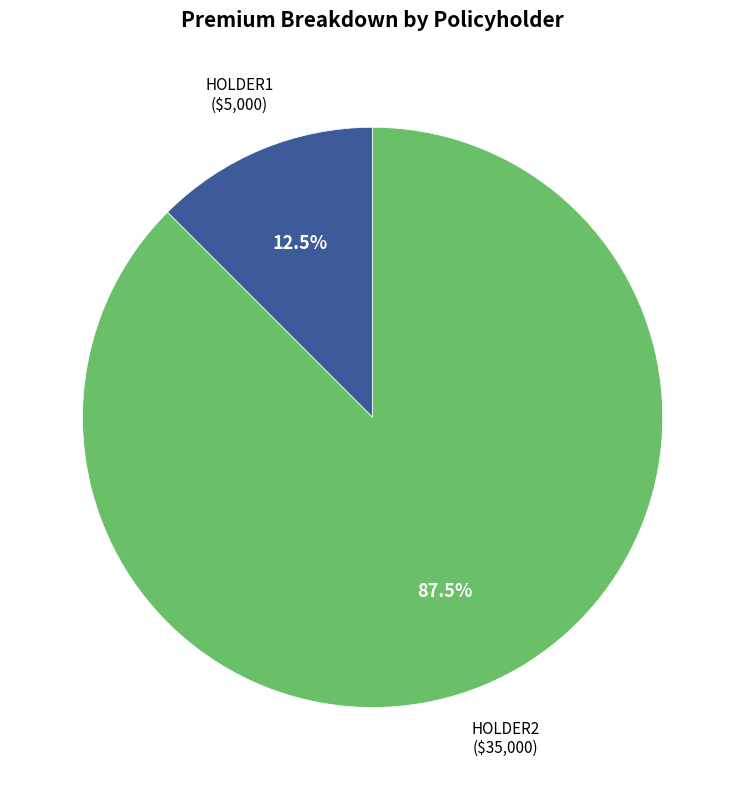

Is there any slice that represents more than half of the pie?

Yes